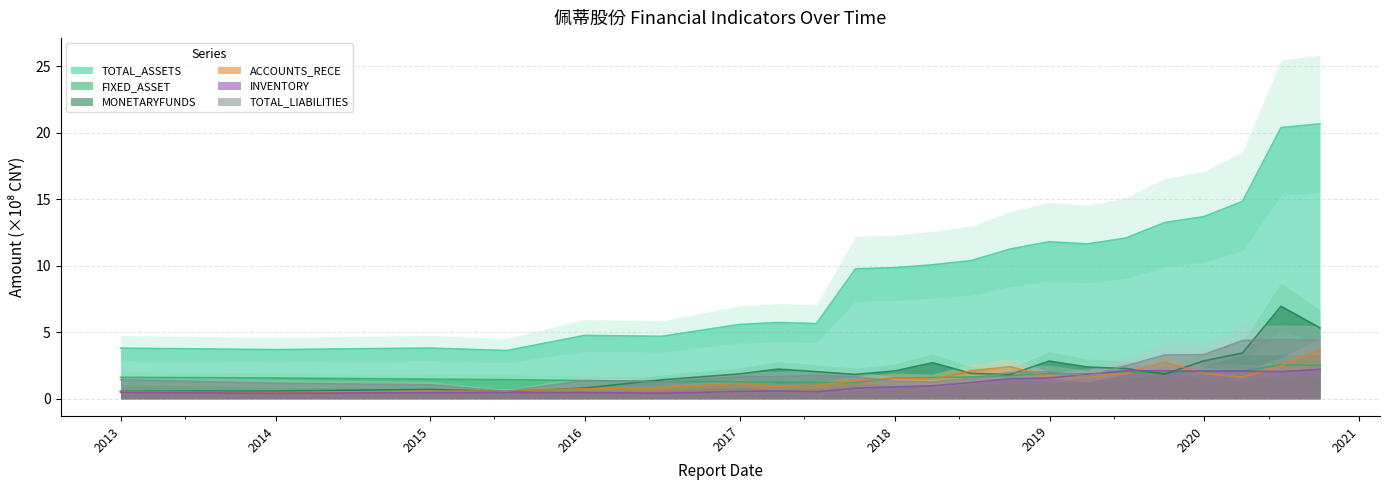

List the series in order of their peak value, lowest first.

INVENTORY, FIXED_ASSET, ACCOUNTS_RECE, TOTAL_LIABILITIES, MONETARYFUNDS, TOTAL_ASSETS